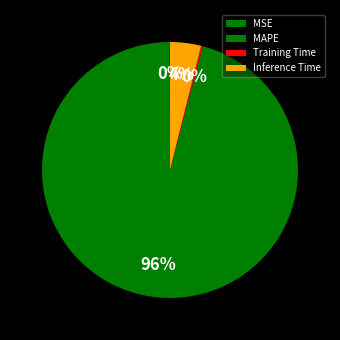

The Training Time slice represents 12% of the pie. True or false?

False